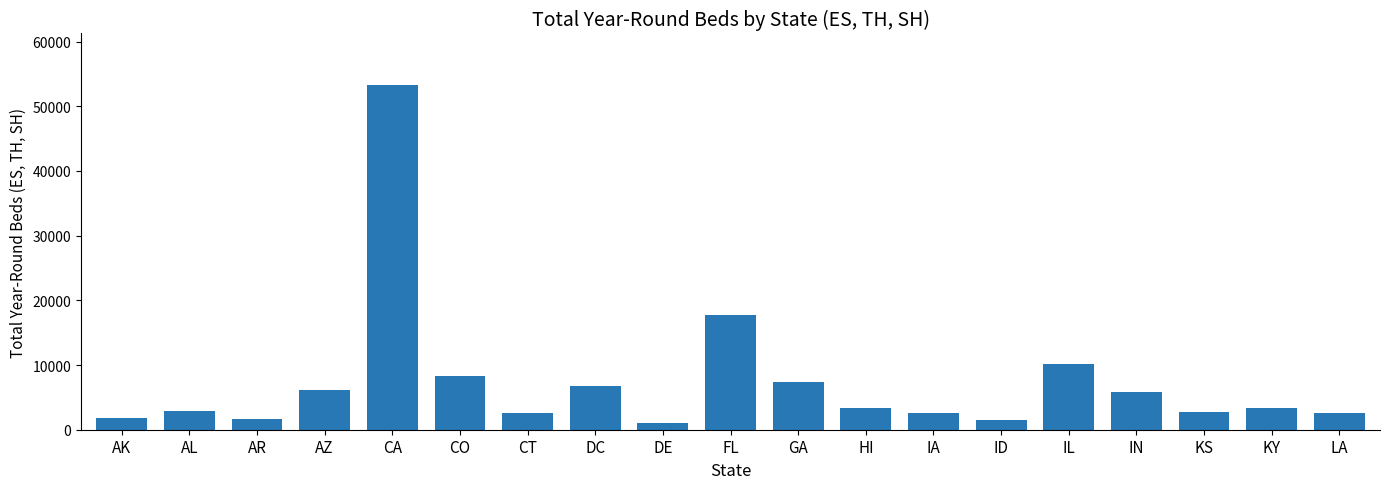

Read the value at IL, to the nearest 10.

10230